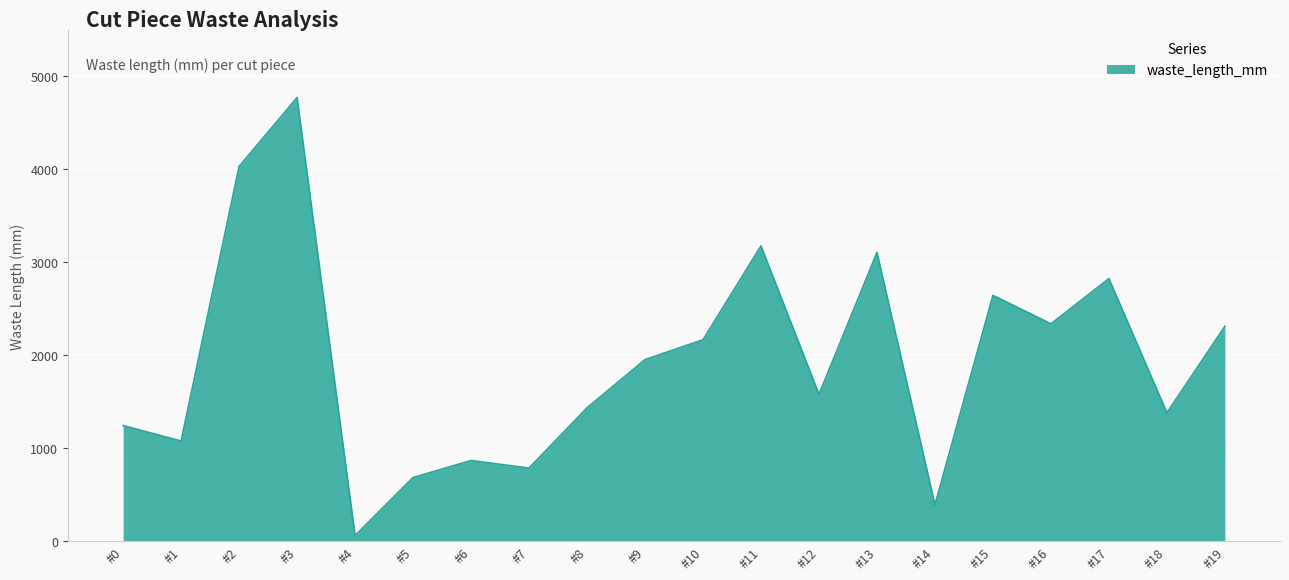

The value at #10 is 2167. True or false?

True